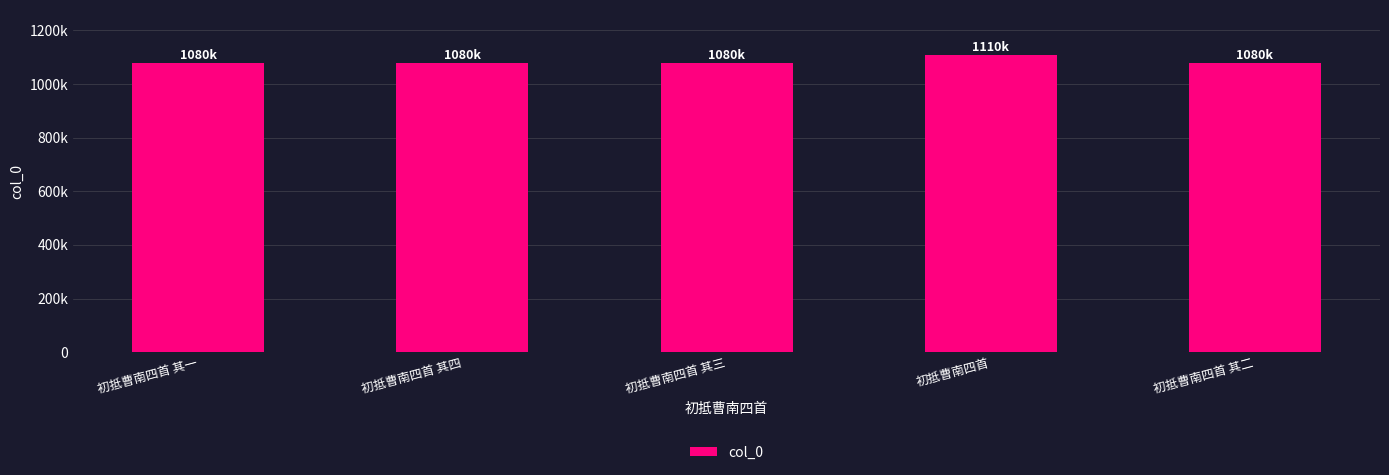

Are the bars horizontal?

No